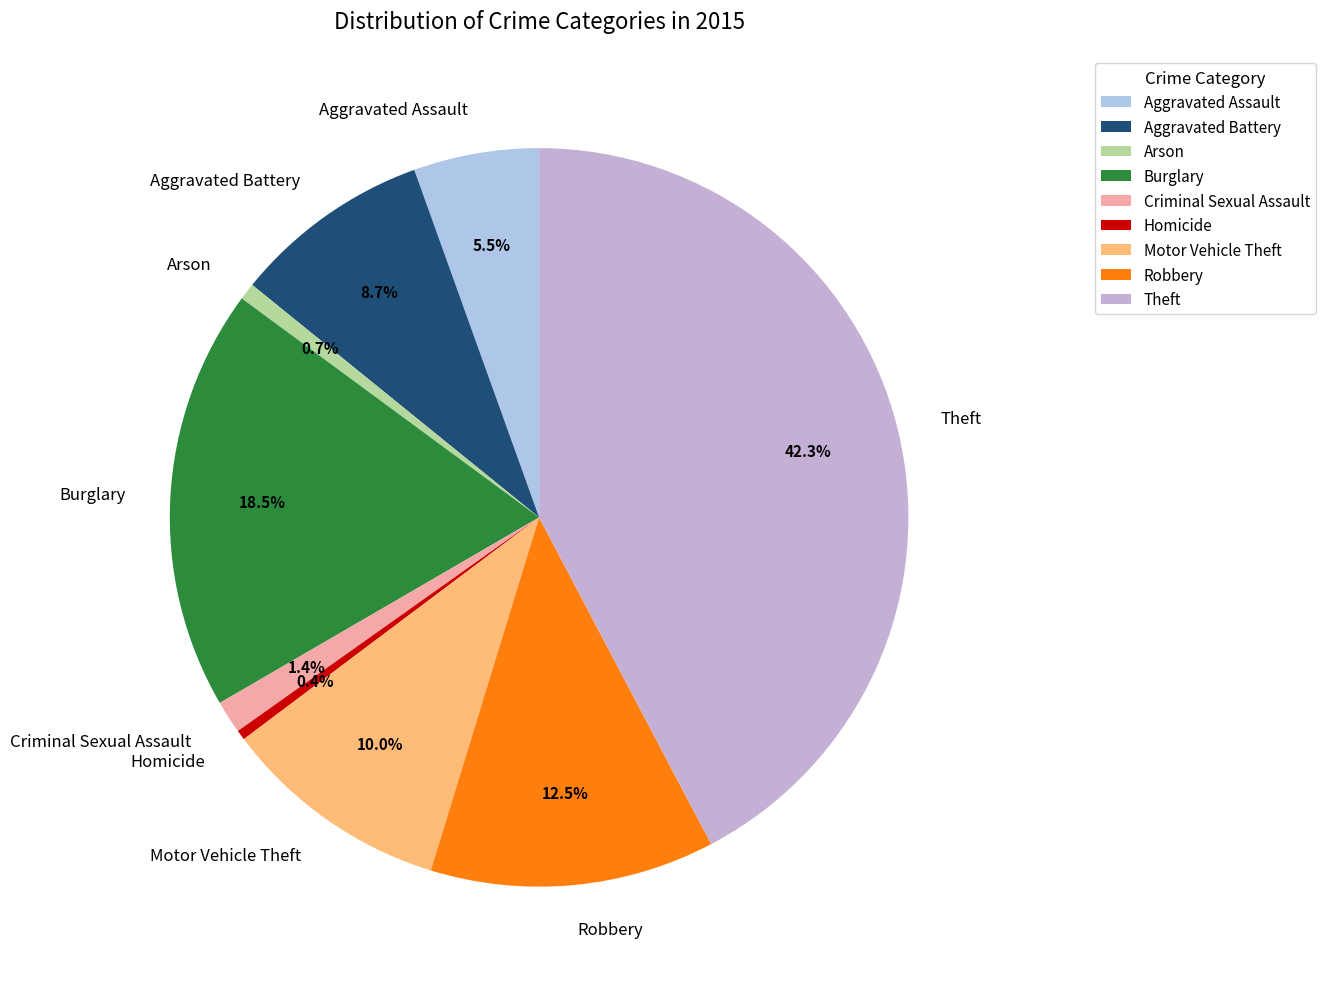

To the nearest percent, what is the difference between the largest and smallest slice percentages?

42%